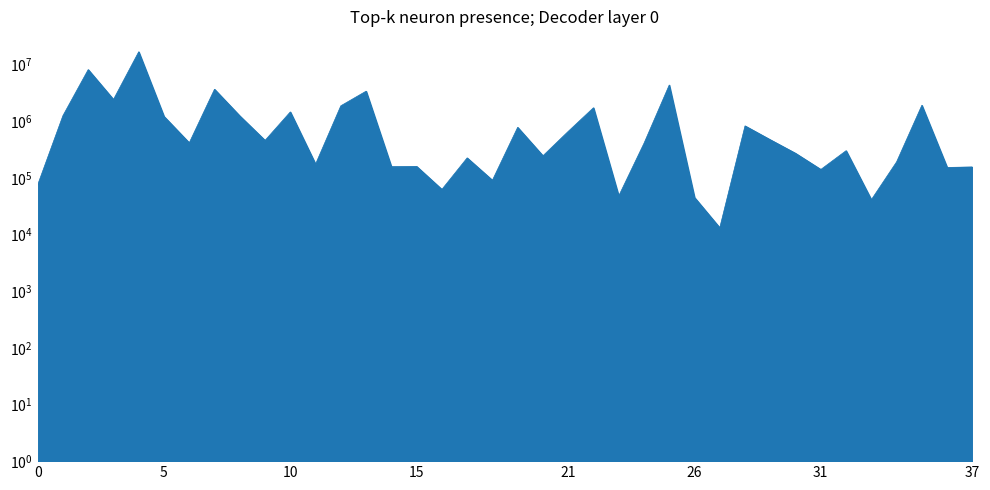

How many distinct data groups are displayed?

1